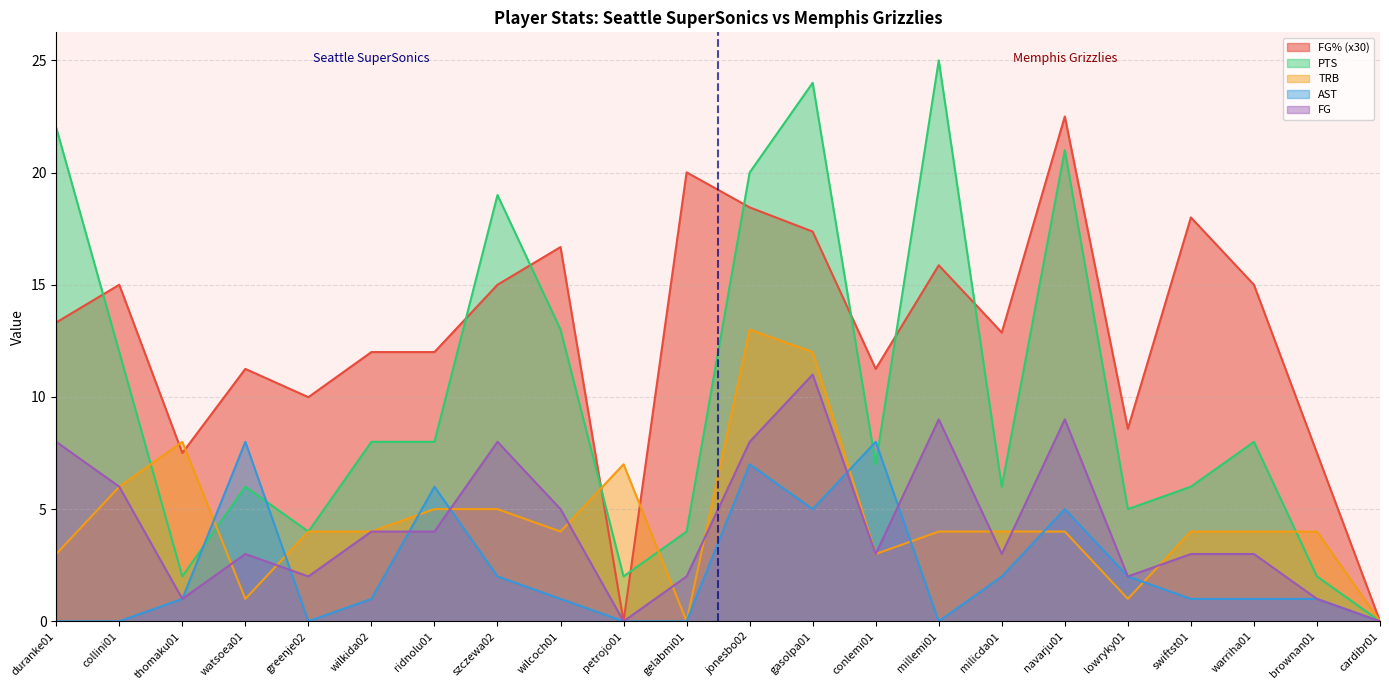

Reading left to right, transcribe all the data shown in this chart.

FG%: duranke01=13.3	collini01=15.0	thomaku01=7.5	watsoea01=11.2	greenje02=10.0	wilkida02=12.0	ridnolu01=12.0	szczewa02=15.0	wilcoch01=16.7	petrojo01=0.0	gelabmi01=20.0	jonesbo02=18.4	gasolpa01=17.4	conlemi01=11.2	millemi01=15.9	milicda01=12.9	navarju01=22.5	lowryky01=8.6	swiftst01=18.0	warriha01=15.0	brownan01=7.5	cardibr01=0.0
PTS: duranke01=22.0	collini01=12.0	thomaku01=2.0	watsoea01=6.0	greenje02=4.0	wilkida02=8.0	ridnolu01=8.0	szczewa02=19.0	wilcoch01=13.0	petrojo01=2.0	gelabmi01=4.0	jonesbo02=20.0	gasolpa01=24.0	conlemi01=7.0	millemi01=25.0	milicda01=6.0	navarju01=21.0	lowryky01=5.0	swiftst01=6.0	warriha01=8.0	brownan01=2.0	cardibr01=0.0
TRB: duranke01=3.0	collini01=6.0	thomaku01=8.0	watsoea01=1.0	greenje02=4.0	wilkida02=4.0	ridnolu01=5.0	szczewa02=5.0	wilcoch01=4.0	petrojo01=7.0	gelabmi01=0.0	jonesbo02=13.0	gasolpa01=12.0	conlemi01=3.0	millemi01=4.0	milicda01=4.0	navarju01=4.0	lowryky01=1.0	swiftst01=4.0	warriha01=4.0	brownan01=4.0	cardibr01=0.0
AST: duranke01=0.0	collini01=0.0	thomaku01=1.0	watsoea01=8.0	greenje02=0.0	wilkida02=1.0	ridnolu01=6.0	szczewa02=2.0	wilcoch01=1.0	petrojo01=0.0	gelabmi01=0.0	jonesbo02=7.0	gasolpa01=5.0	conlemi01=8.0	millemi01=0.0	milicda01=2.0	navarju01=5.0	lowryky01=2.0	swiftst01=1.0	warriha01=1.0	brownan01=1.0	cardibr01=0.0
FG: duranke01=8.0	collini01=6.0	thomaku01=1.0	watsoea01=3.0	greenje02=2.0	wilkida02=4.0	ridnolu01=4.0	szczewa02=8.0	wilcoch01=5.0	petrojo01=0.0	gelabmi01=2.0	jonesbo02=8.0	gasolpa01=11.0	conlemi01=3.0	millemi01=9.0	milicda01=3.0	navarju01=9.0	lowryky01=2.0	swiftst01=3.0	warriha01=3.0	brownan01=1.0	cardibr01=0.0